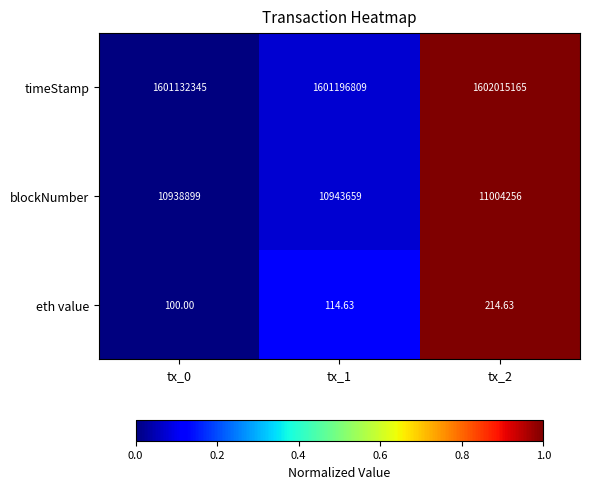

Is the value of timeStamp at tx_0 greater than the value of blockNumber at tx_0?

Yes